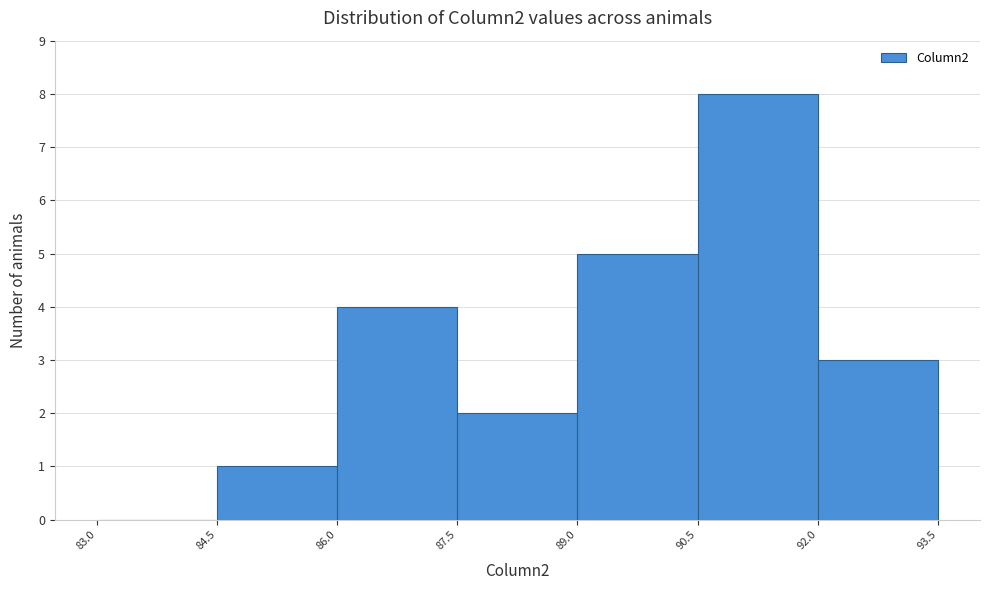

Which range on the x-axis has the tallest bar?

90.5 to 92.0